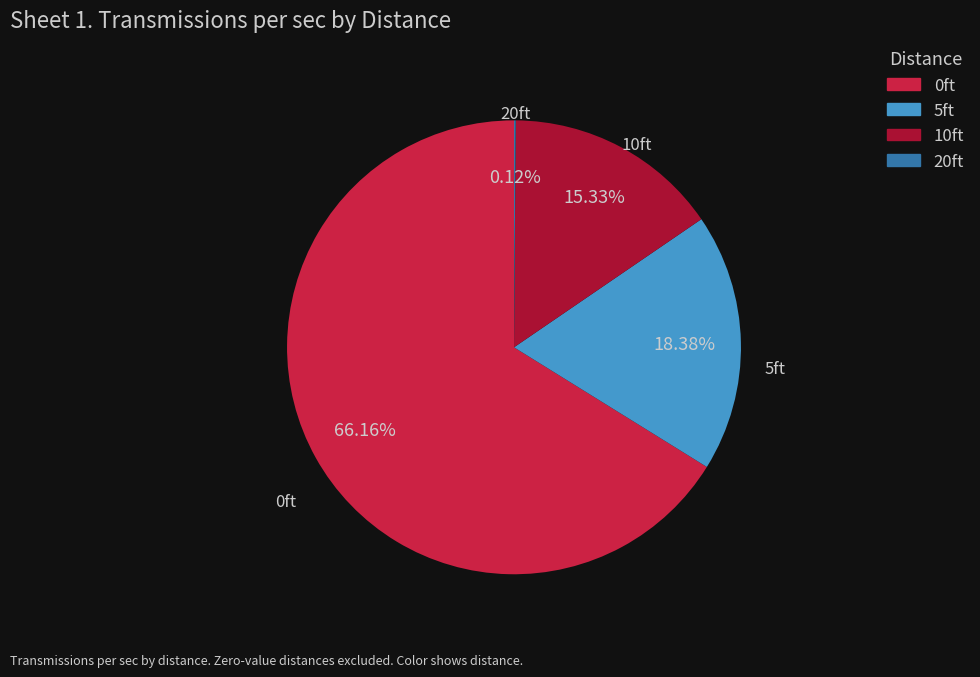

Do 0ft and 10ft together represent more than half of the pie?

Yes